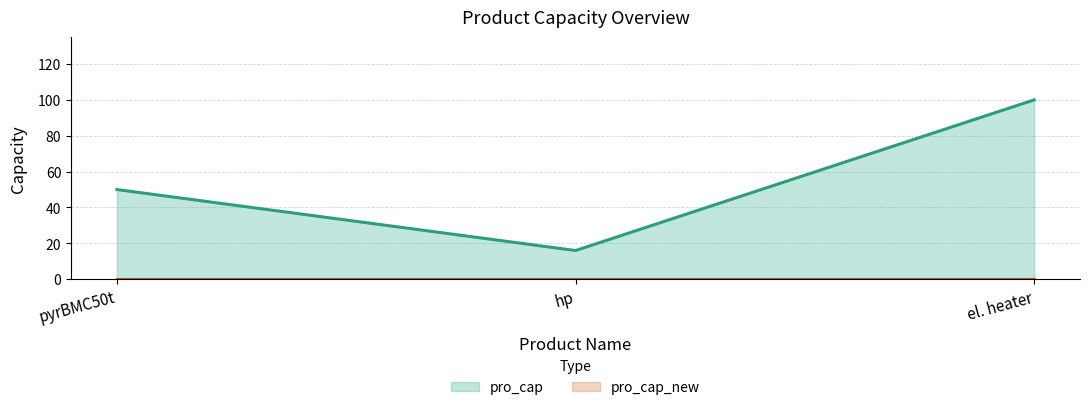

What is the change in value from pyrBMC50t to hp?

-34